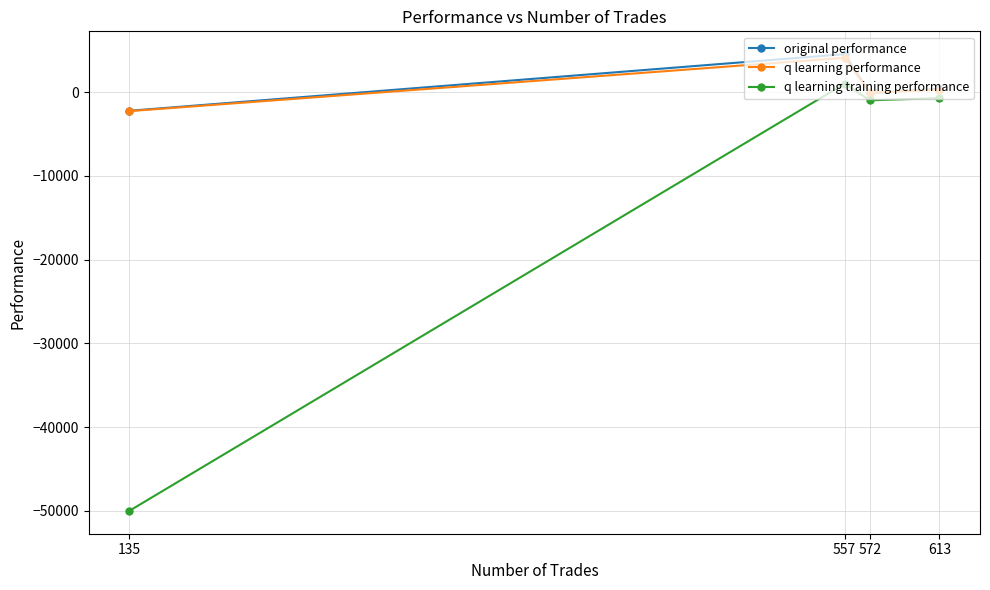

How many categories are shown in the chart?

4